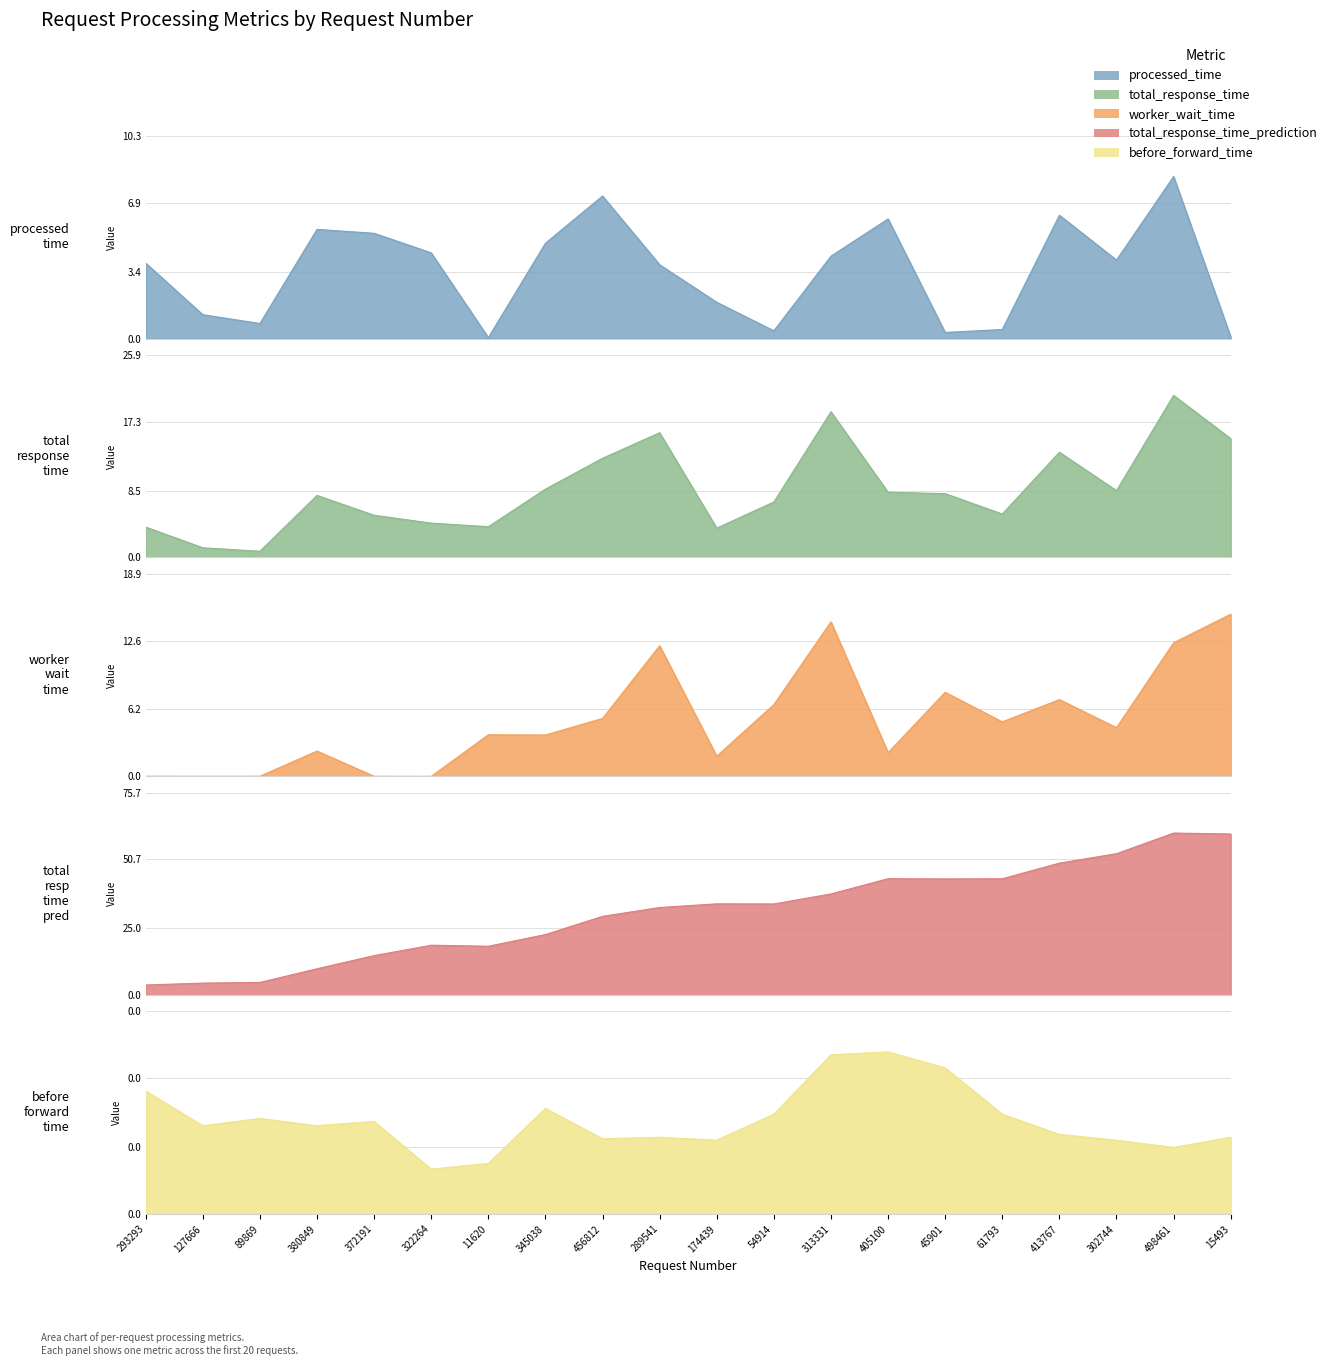

At which label does before_forward_time reach its minimum?

322264